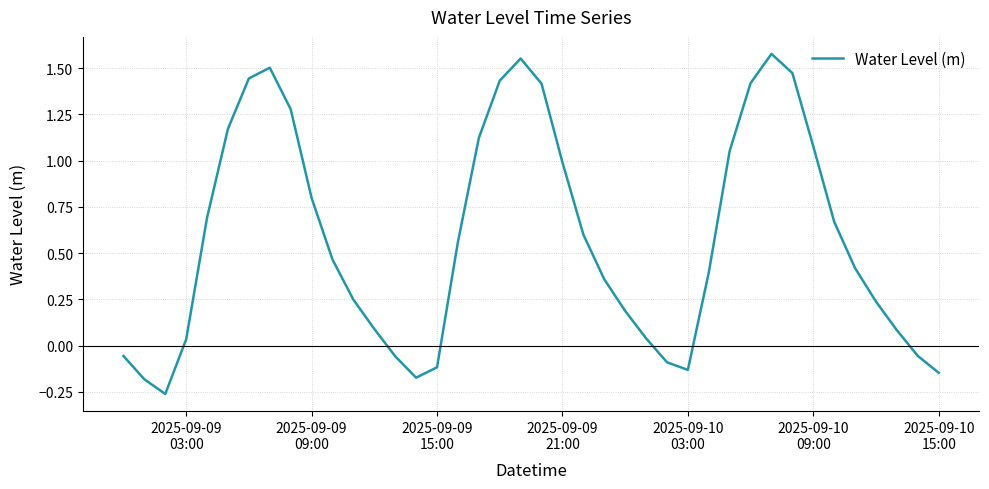

How many positive values are there?

30